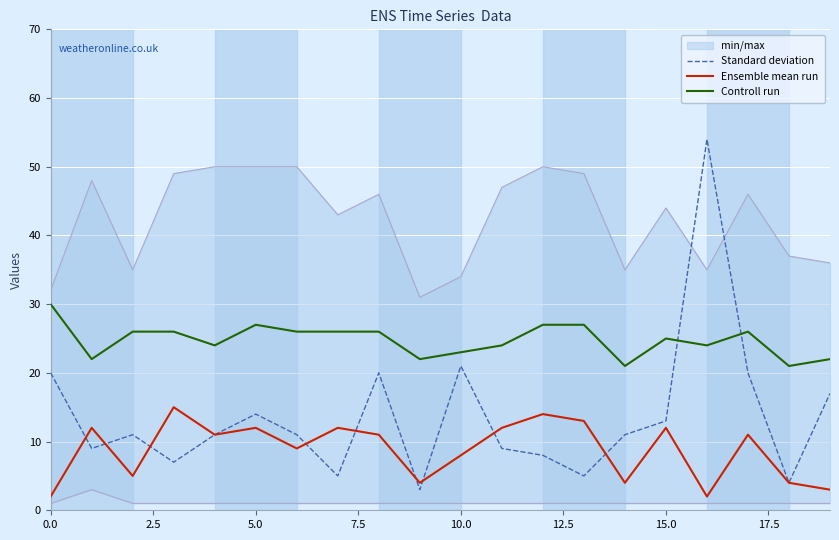

The Controll run series shows 42 at 15.0. True or false?

False